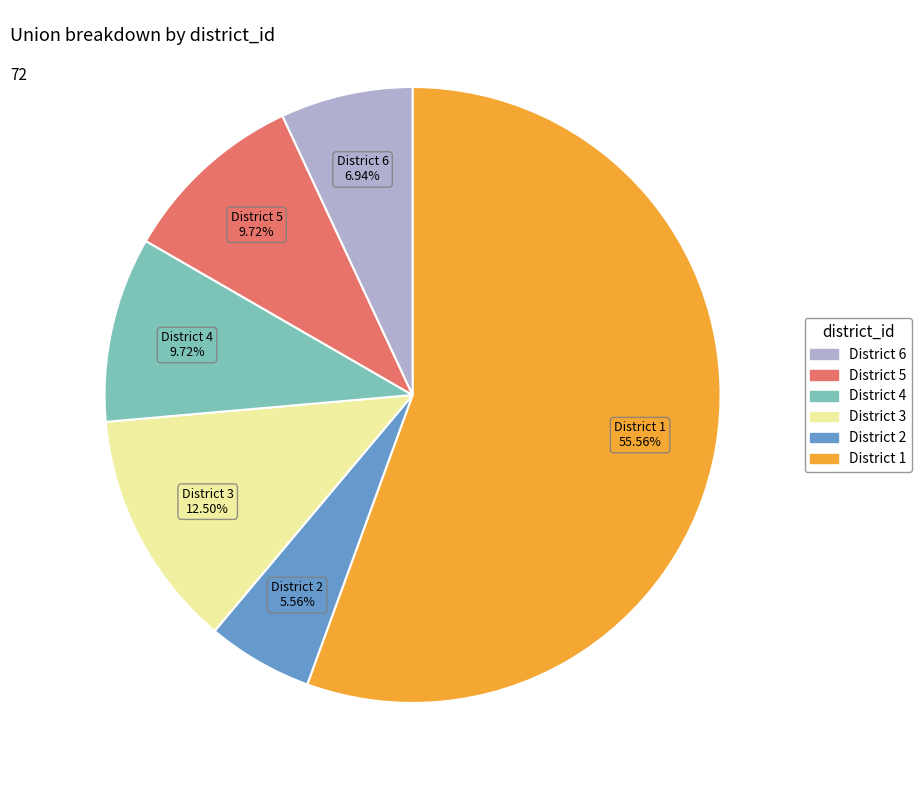

Is it true that District 4 is 23% of the pie?

False